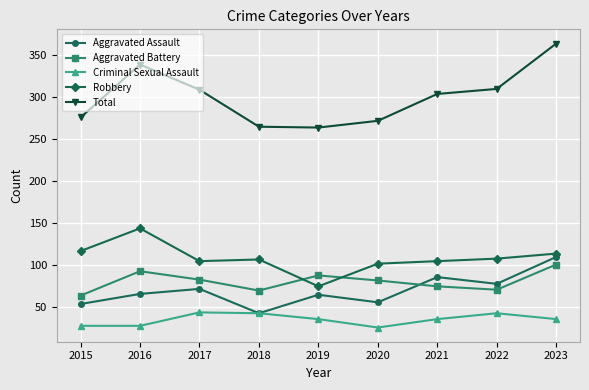

In Aggravated Battery, how many points are higher than both neighbors (excluding endpoints)?

2